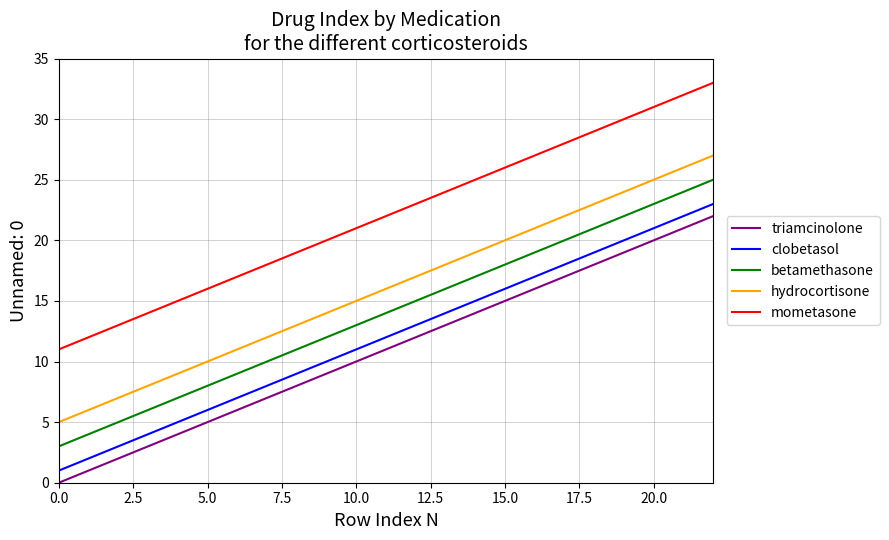

Is this an area chart (filled region under the line)?

No